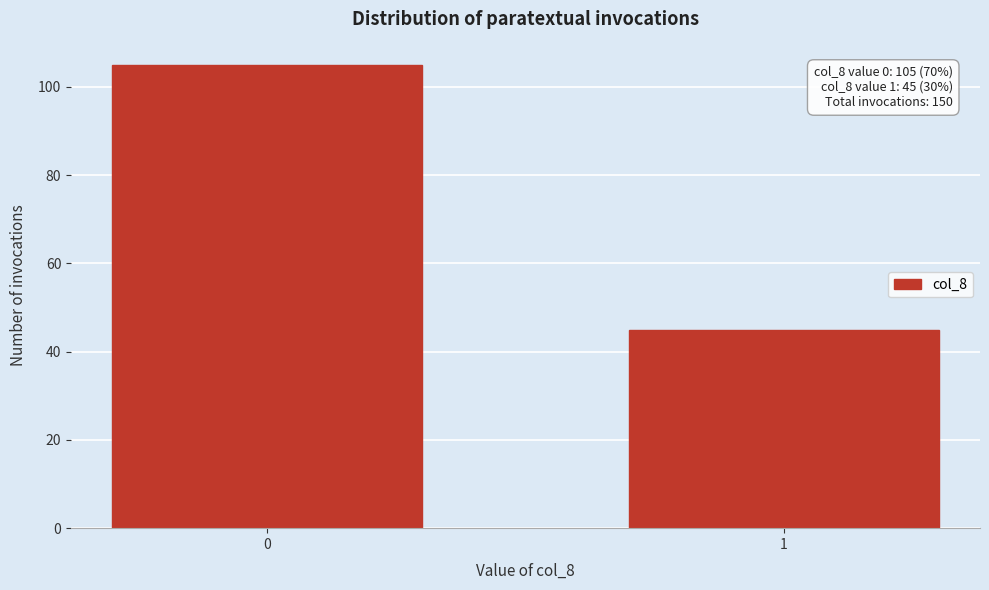

Reading right to left, list all the values displayed in this chart.

45	105